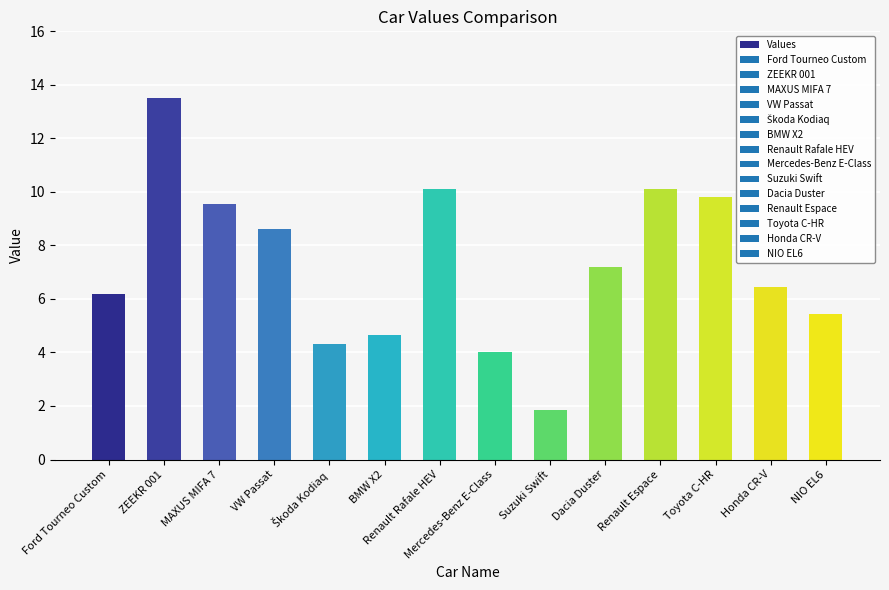

Where does the data first go above 7?

ZEEKR 001